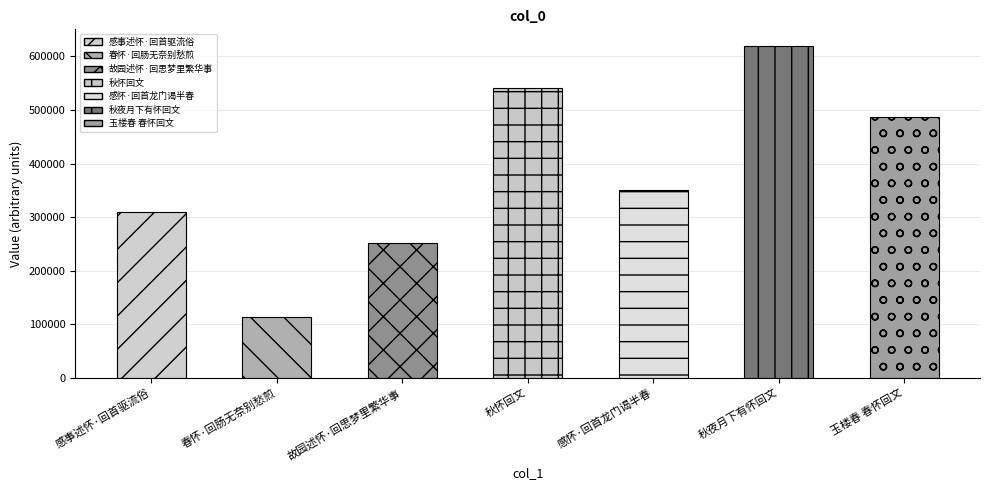

What is the maximum value shown in the chart?

619443